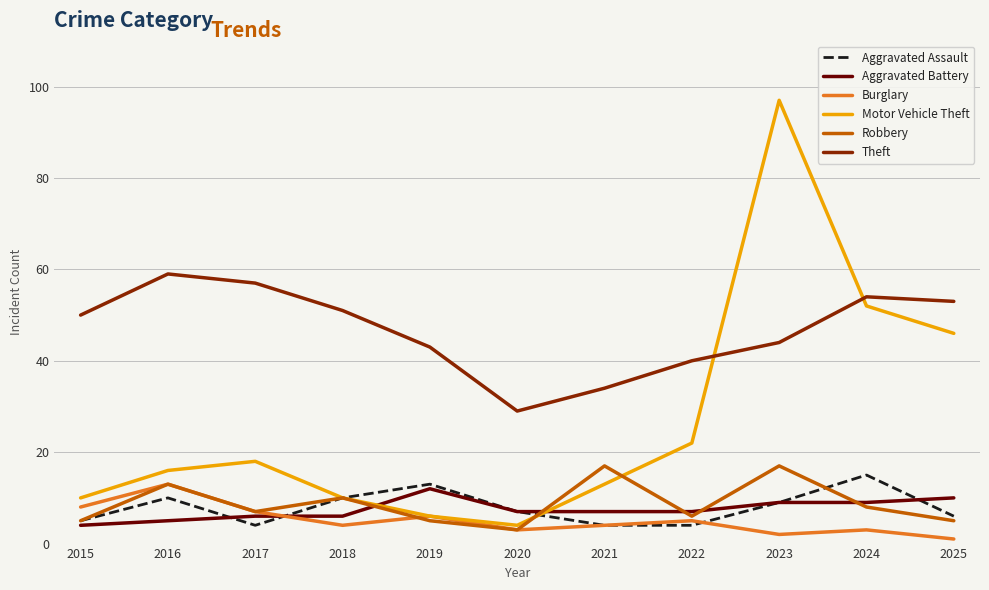

Is it true that Aggravated Assault equals 6 at 2025?

True